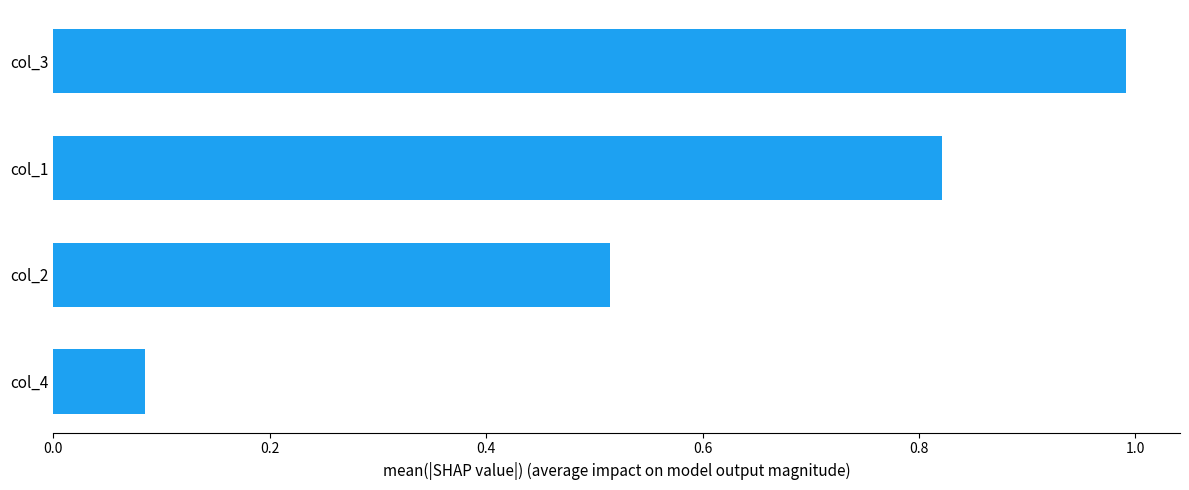

Which category has the highest value across all series?

col_3